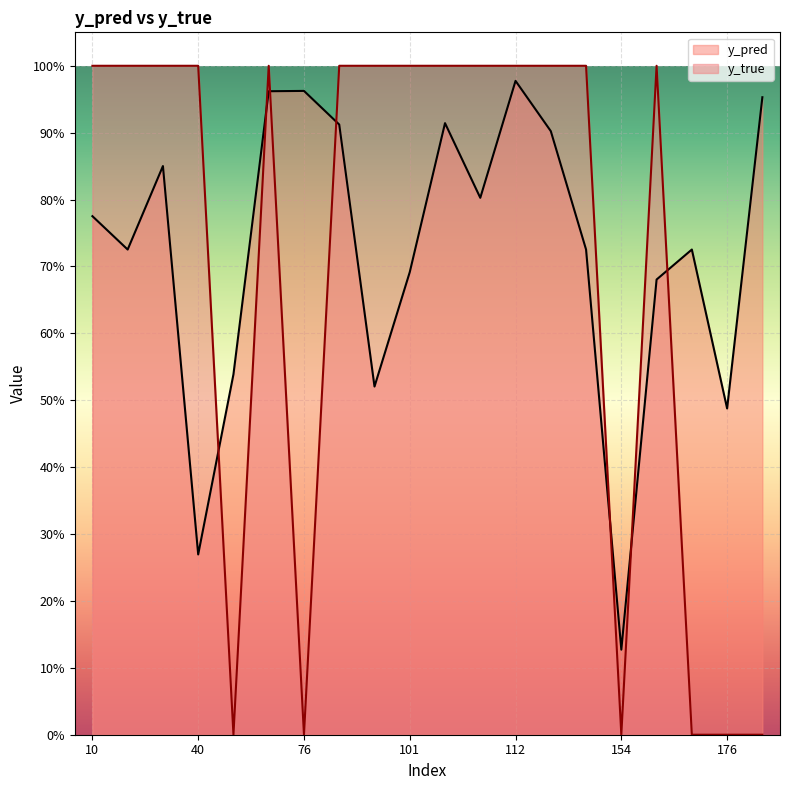

The value of y_pred at 153 is 0.7. True or false?

True